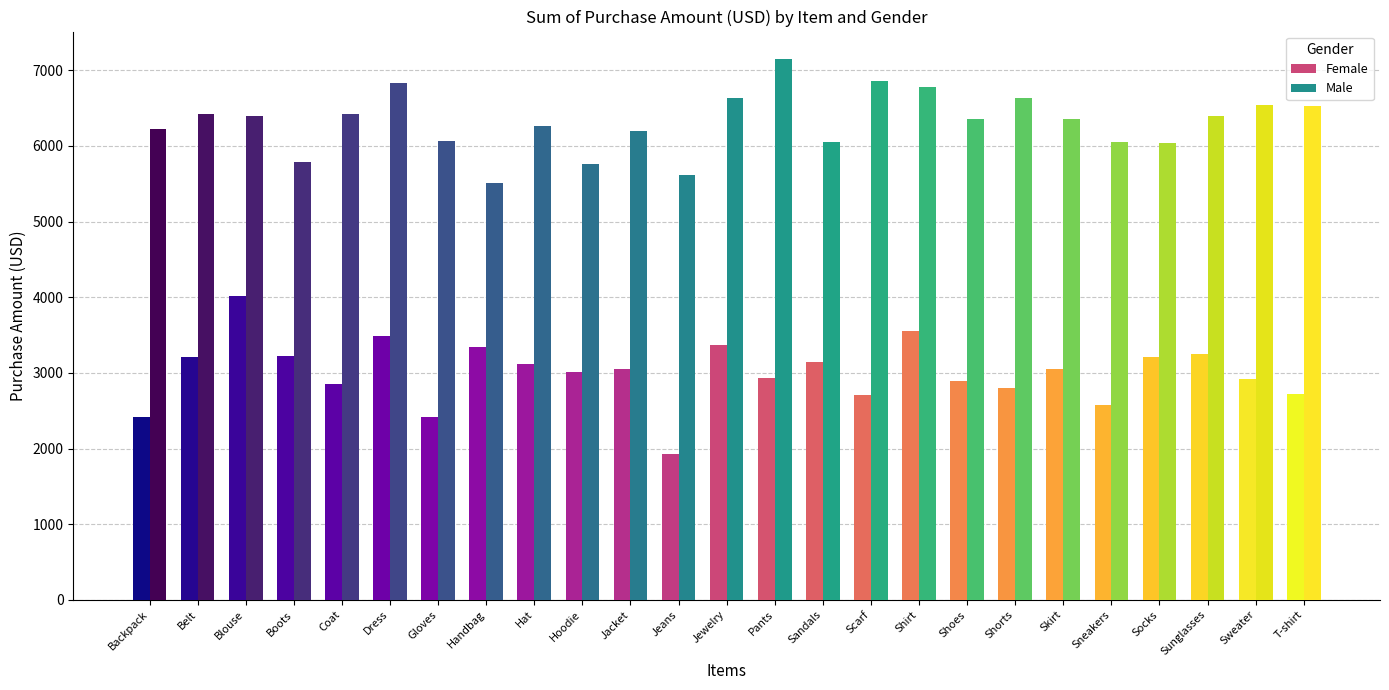

Reading right to left, list all the values displayed in this chart.

Female: T-shirt=2717	Sweater=2923	Sunglasses=3248	Socks=3211	Sneakers=2579	Skirt=3051	Shorts=2797	Shoes=2888	Shirt=3552	Scarf=2702	Sandals=3142	Pants=2936	Jewelry=3371	Jeans=1934	Jacket=3054	Hoodie=3007	Hat=3118	Handbag=3342	Gloves=2416	Dress=3492	Coat=2847	Boots=3226	Blouse=4016	Belt=3209	Backpack=2413
Male: T-shirt=6531	Sweater=6539	Sunglasses=6401	Socks=6041	Sneakers=6056	Skirt=6351	Shorts=6636	Shoes=6352	Shirt=6780	Scarf=6859	Sandals=6058	Pants=7154	Jewelry=6639	Jeans=5614	Jacket=6195	Hoodie=5760	Hat=6257	Handbag=5515	Gloves=6061	Dress=6828	Coat=6428	Boots=5792	Blouse=6394	Belt=6426	Backpack=6223